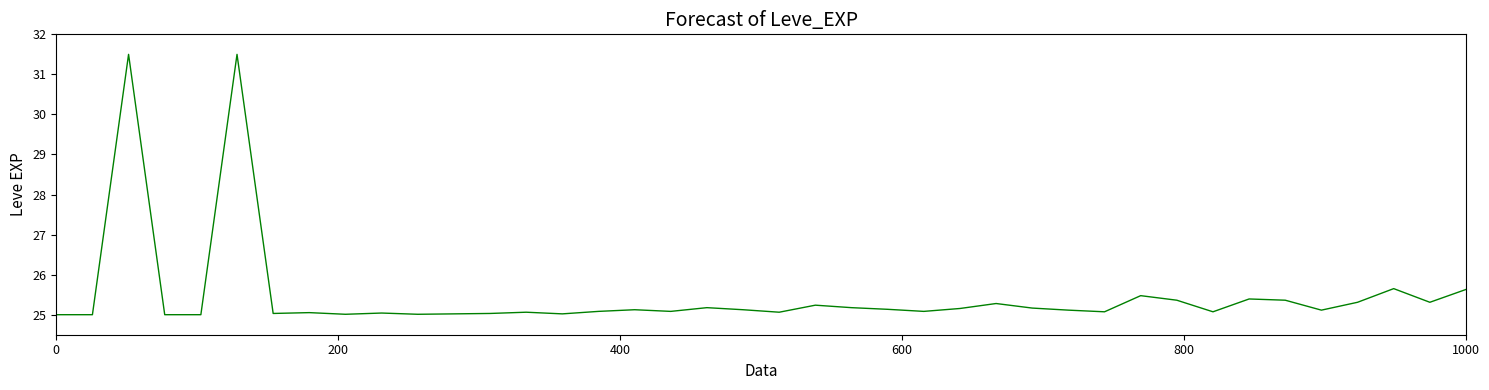

What is the maximum value shown in the chart?

31.5